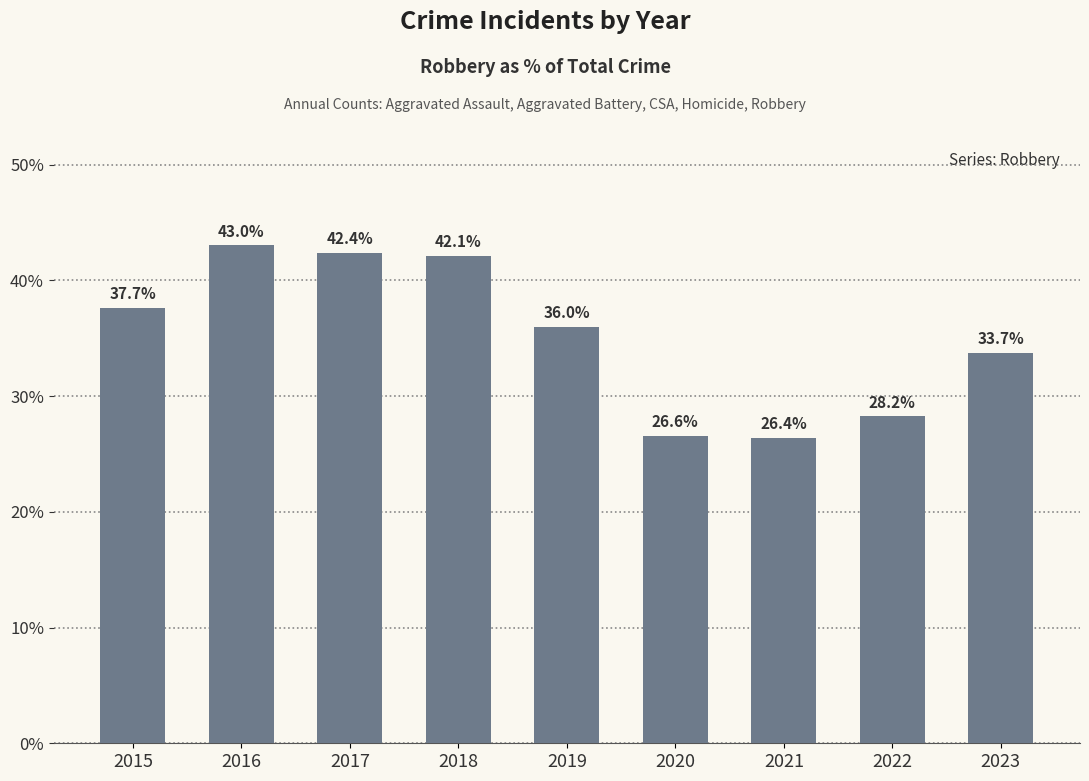

Reading right to left, what are all the values shown in this chart?

2023=33.7	2022=28.2	2021=26.4	2020=26.6	2019=36.0	2018=42.1	2017=42.4	2016=43.0	2015=37.7